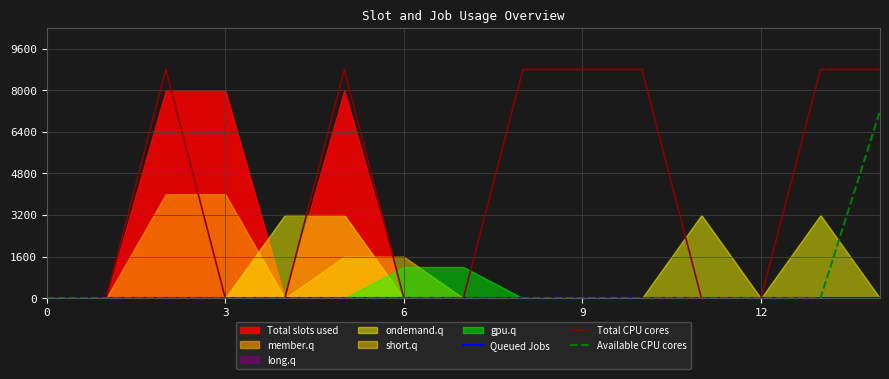

What is the average value of the Total CPU cores series?

4107